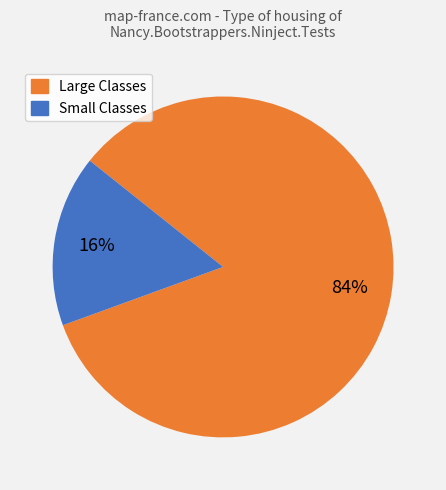

Is there any slice that represents more than half of the pie?

Yes